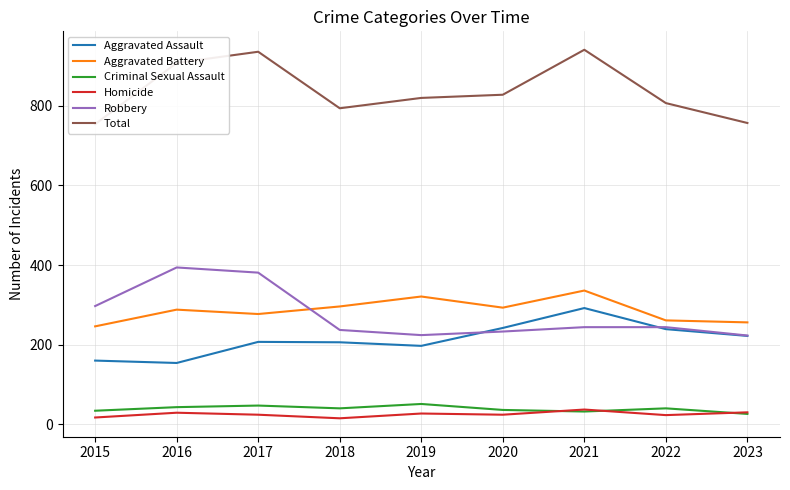

Is it true that Aggravated Battery equals 320 at 2015?

False